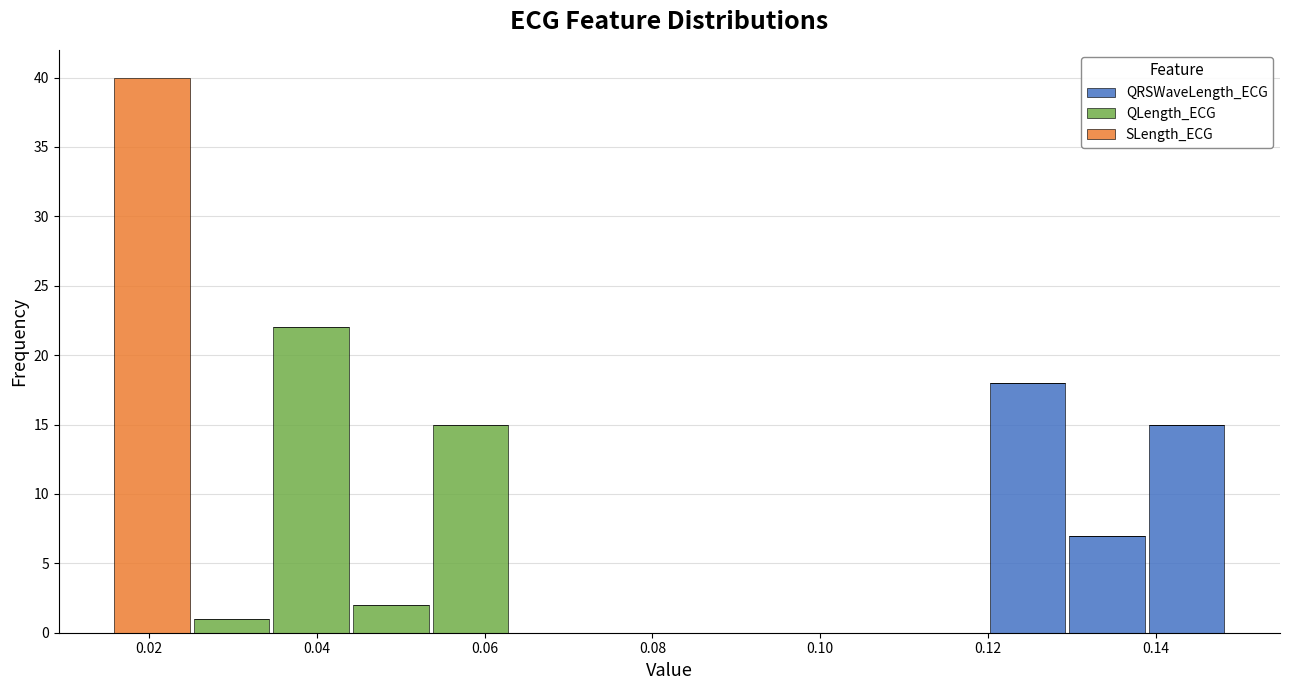

Reading left to right, list every stacked bar in this chart as the range it spans on the x-axis followed by its total height. Neither the bar edges nor the heights are printed on the chart, so give them approximately, as read against the axes.

0.016 to 0.026: 40
0.026 to 0.034: 1
0.034 to 0.044: 22
0.044 to 0.054: 2
0.054 to 0.064: 15
0.064 to 0.072: 0
0.072 to 0.082: 0
0.082 to 0.092: 0
0.092 to 0.102: 0
0.102 to 0.110: 0
0.110 to 0.120: 0
0.120 to 0.130: 18
0.130 to 0.138: 7
0.138 to 0.148: 15